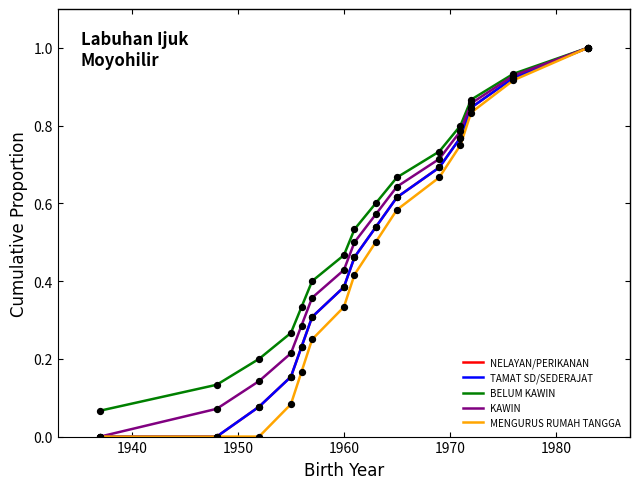

Does the chart have visible grid lines?

No